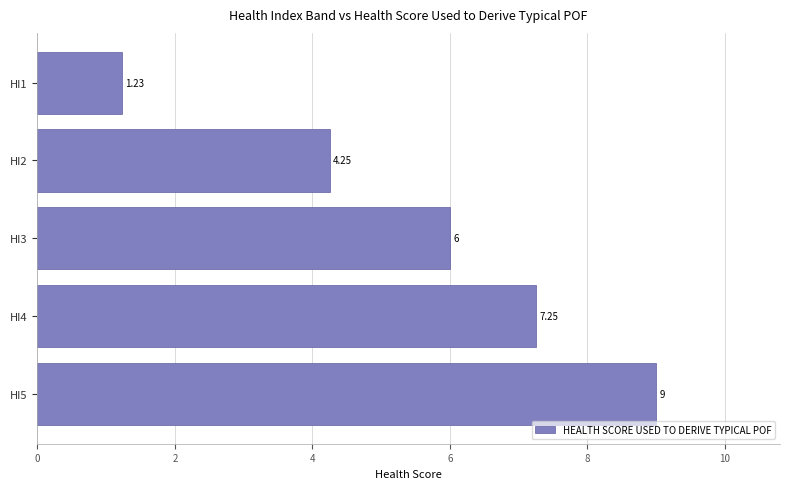

Between HI3 and HI1, which is larger?

HI3